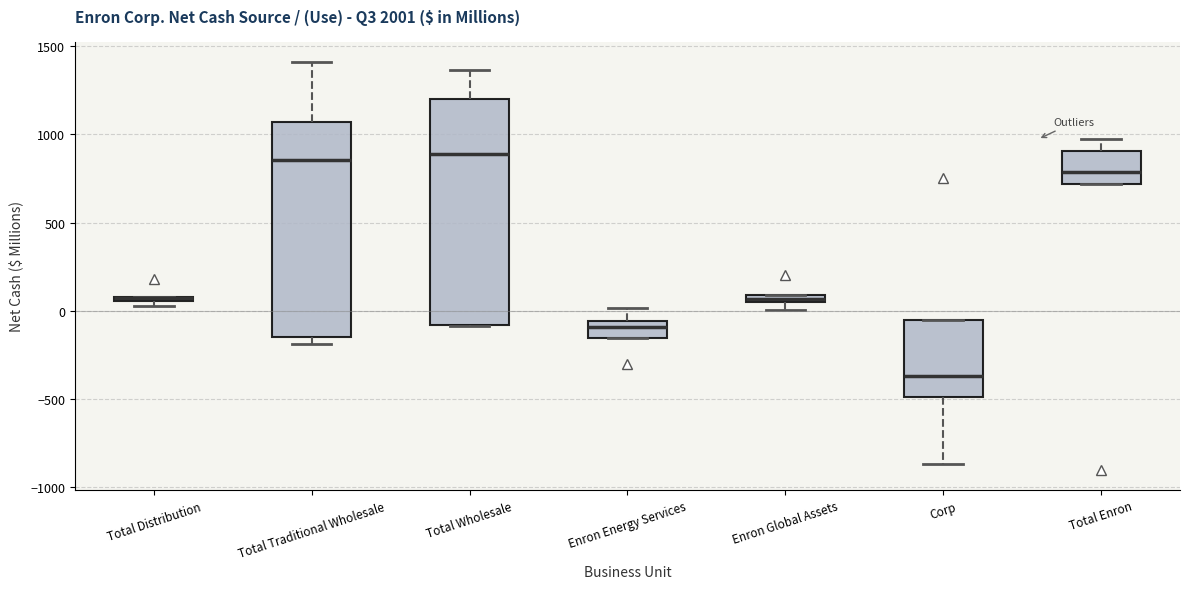

Which box is the tallest, from its lower edge to its upper edge?

Total Wholesale